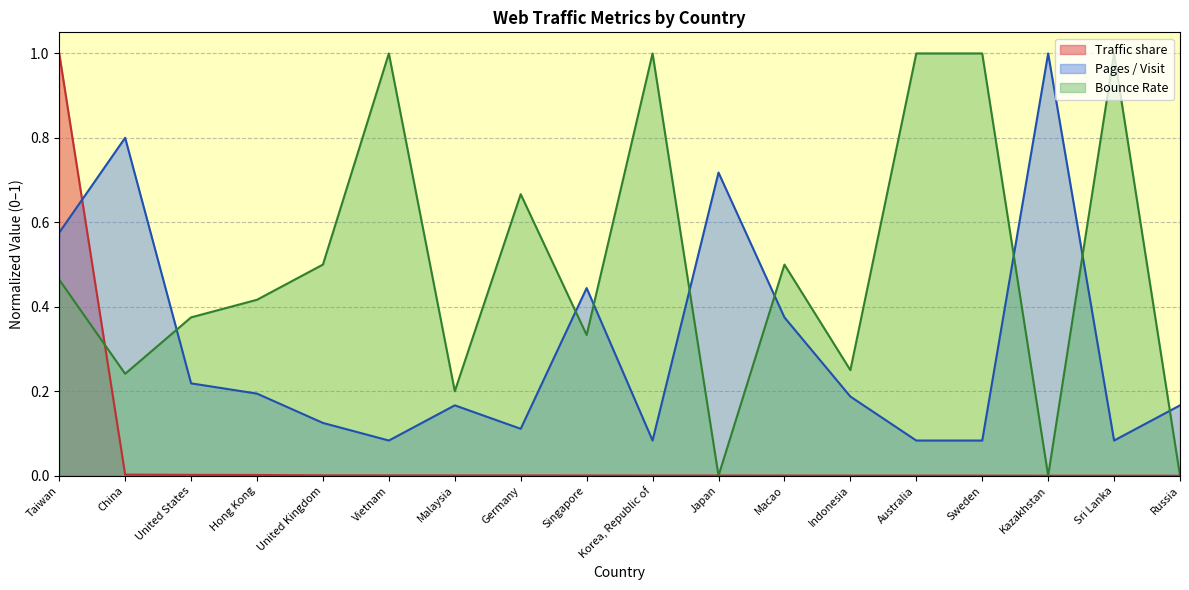

What is the spread (max minus min) of values at Sweden?

1.0